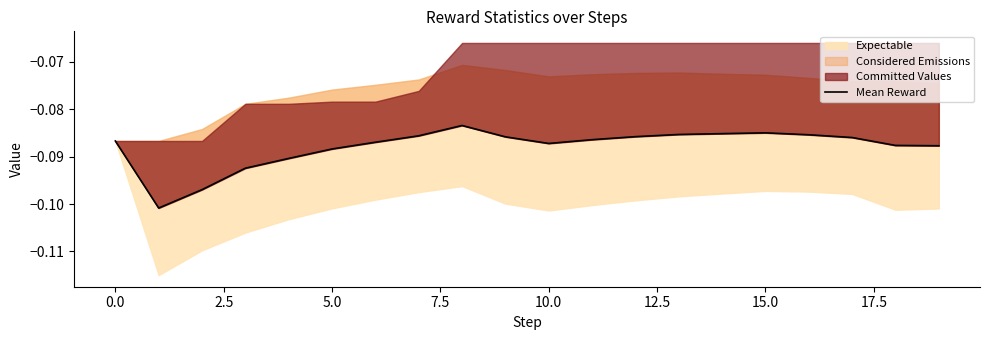

What is the label of the 9th point from the right?

11